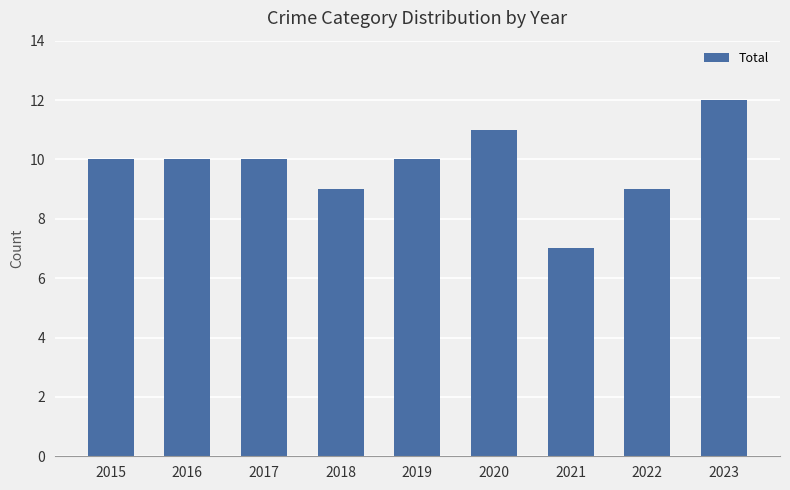

How many data points does each series have?

9